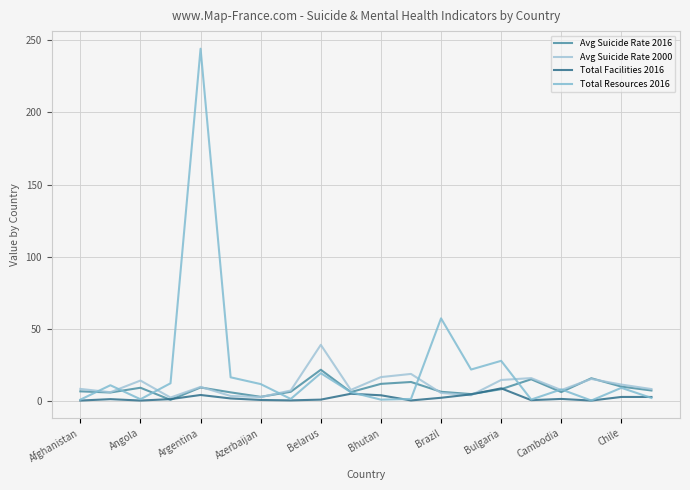

In Avg Suicide Rate 2016, how many points are lower than both neighbors (excluding endpoints)?

6